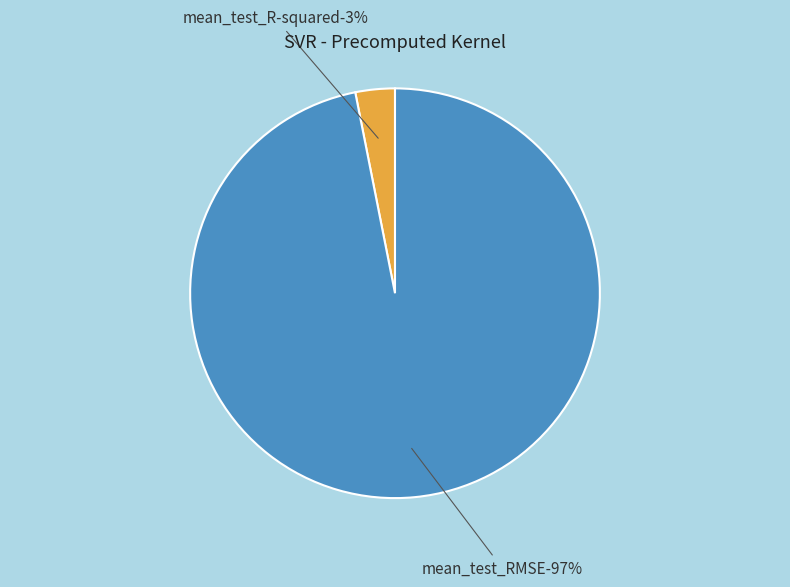

To the nearest percent, what portion does mean_test_R-squared represent?

3%